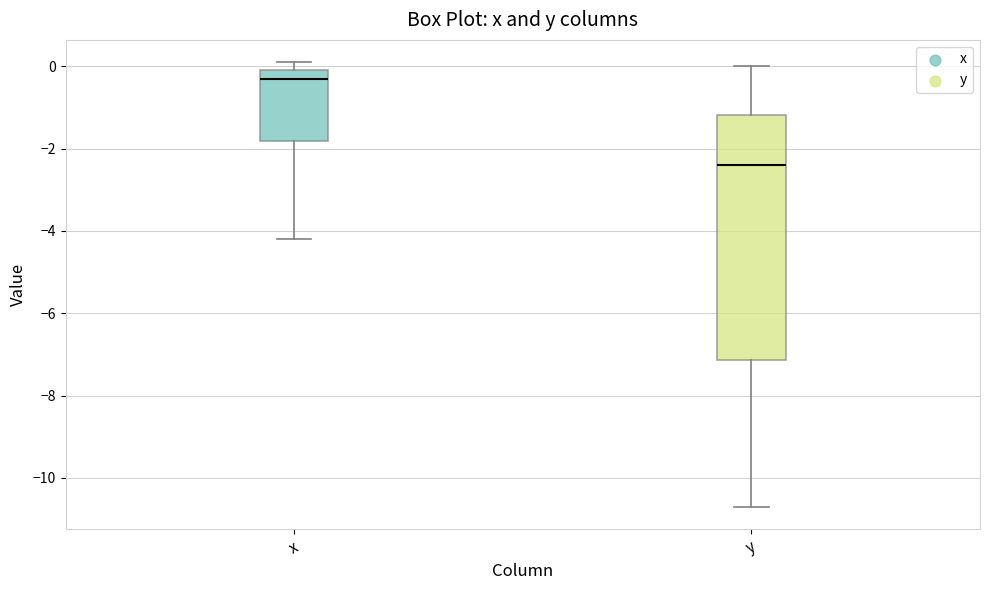

Where is the upper edge of the box for x on the y-axis? The values are not printed on the chart, so give them approximately, as read against the axis.

0.0